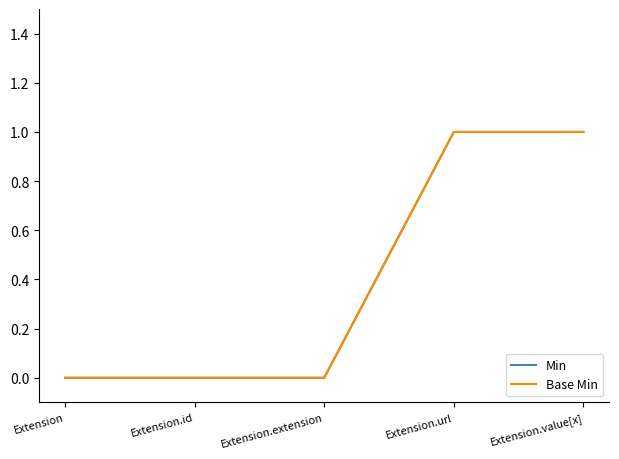

Between Extension and Extension.extension, which series saw the biggest shift?

Min